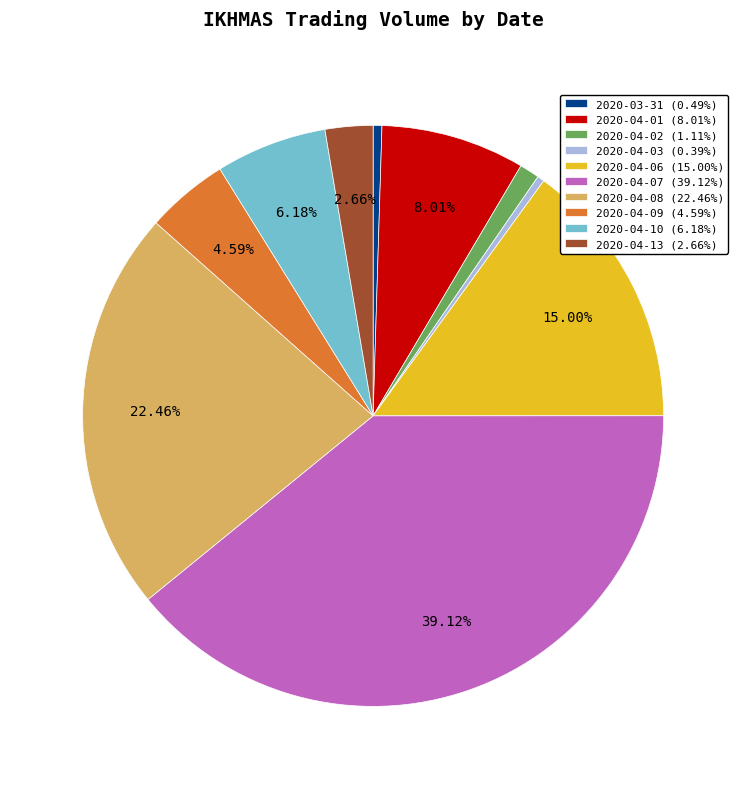

Is it true that 2020-04-10 is 6% of the pie?

True